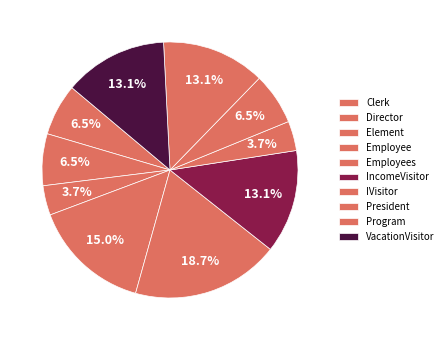

Between Program and Clerk, which is larger?

Program